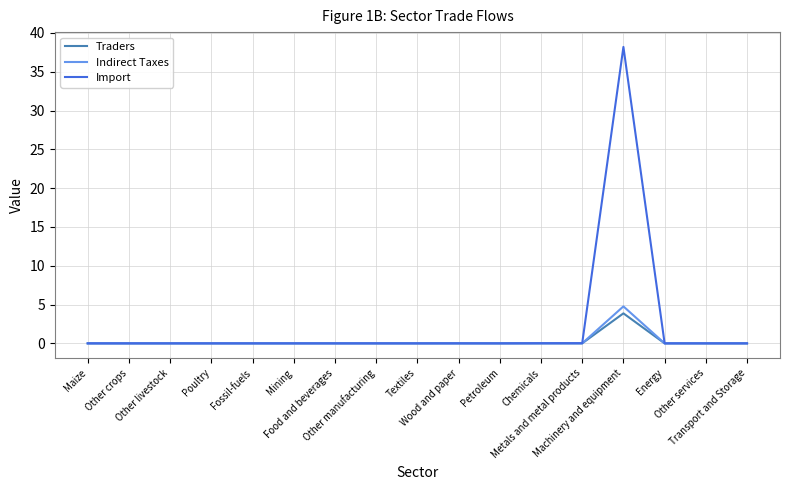

Which series has the largest total across all categories?

Import